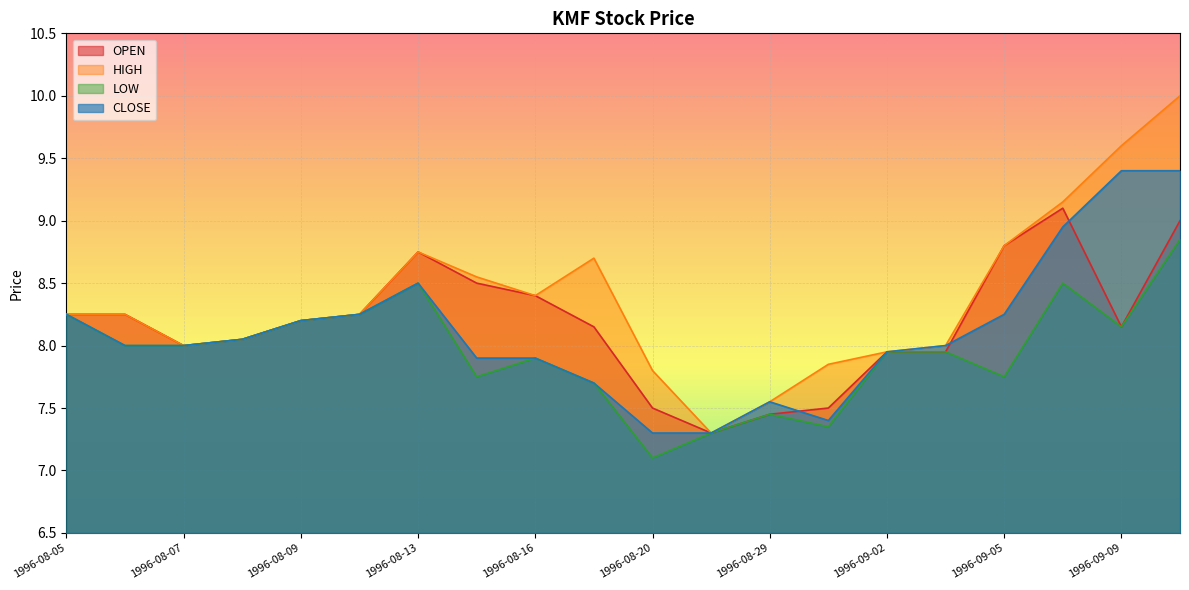

At which category does OPEN reach its first local peak?

1996-08-13